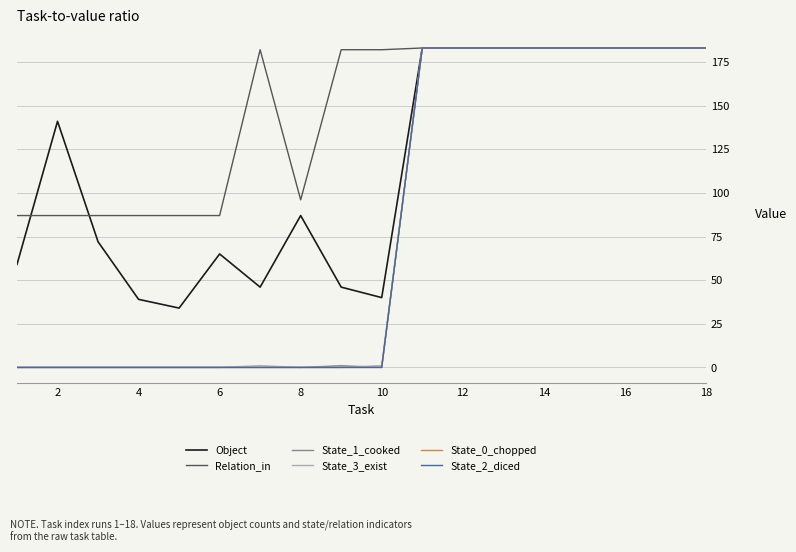

What is the sum of all State_1_cooked values?

1465